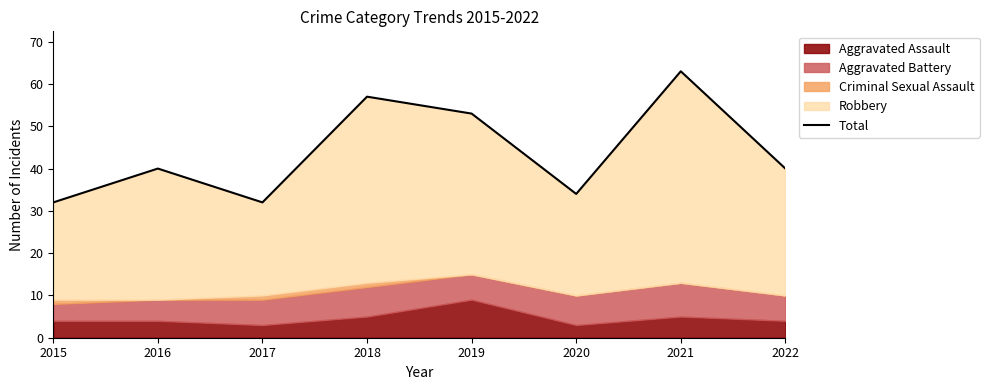

Reading left to right, list all the values displayed in this chart.

32	40	32	57	53	34	63	40